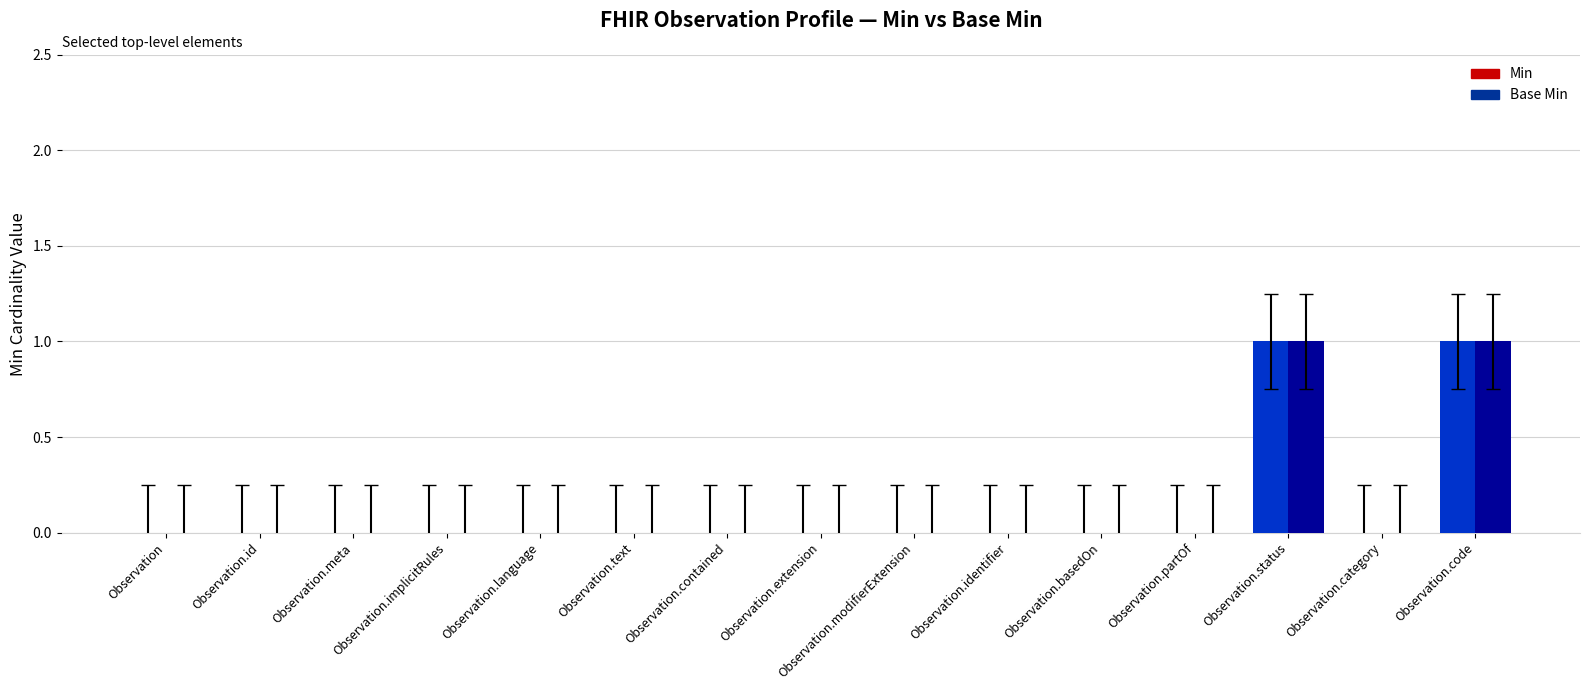

True or false: Base Min has a value of 1 at Observation.status.

True